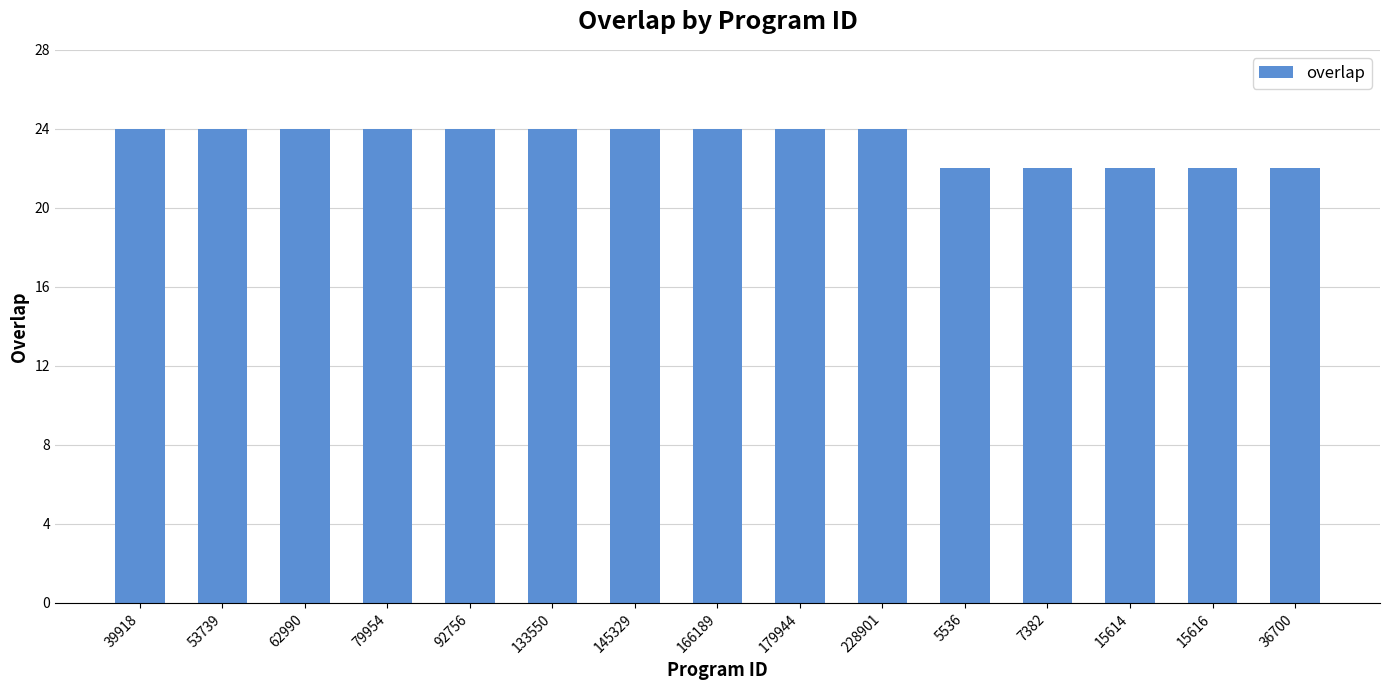

The chart shows a value of 24 at 166189. True or false?

True